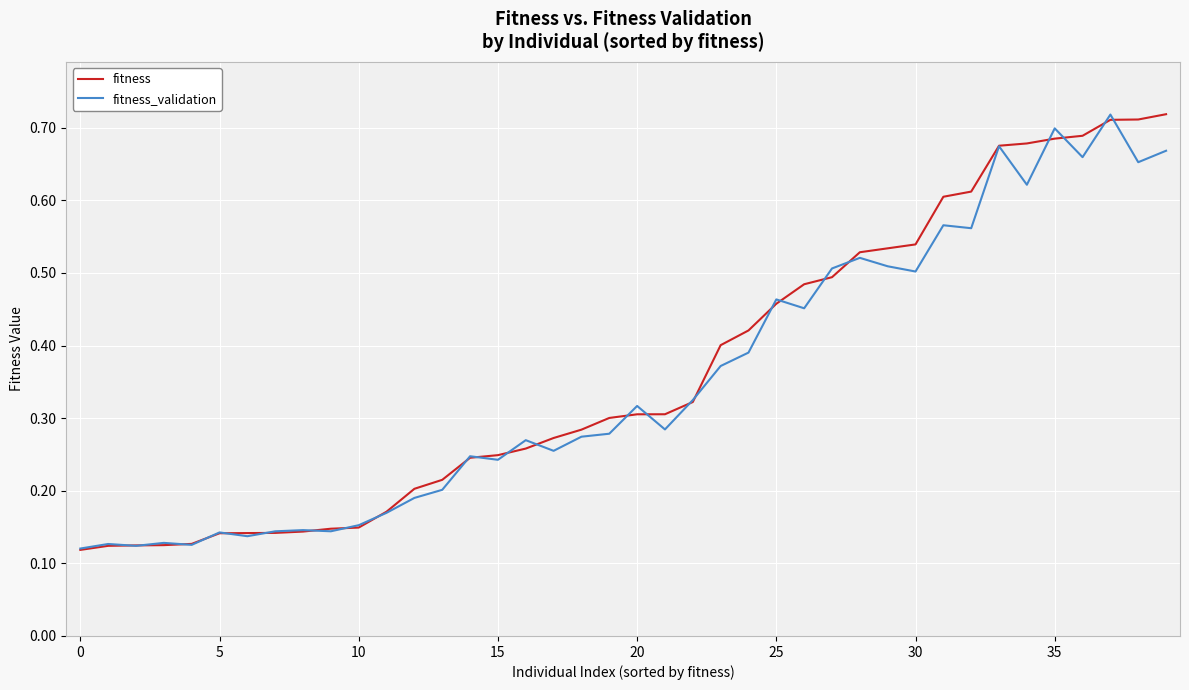

How many interior local valleys does the fitness_validation series have?

13